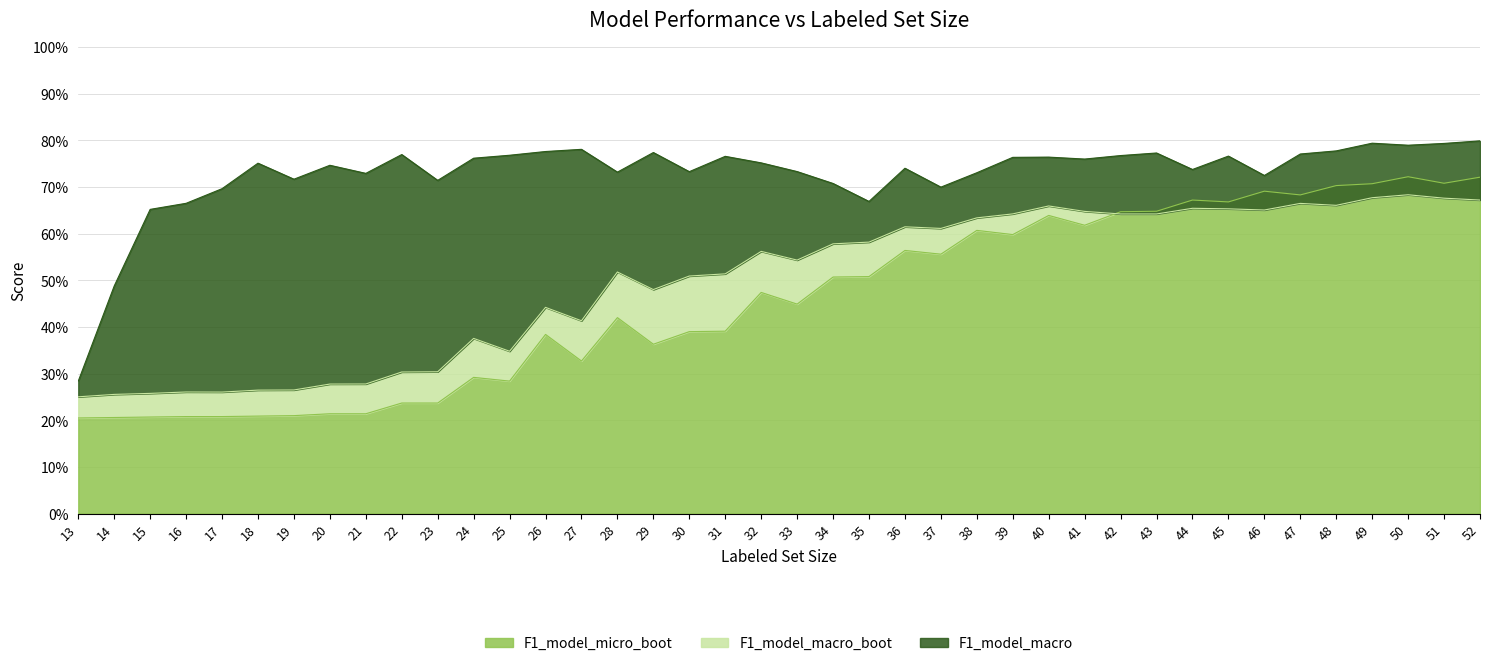

True or false: F1_model_micro_boot and F1_model_macro cross at least once.

False